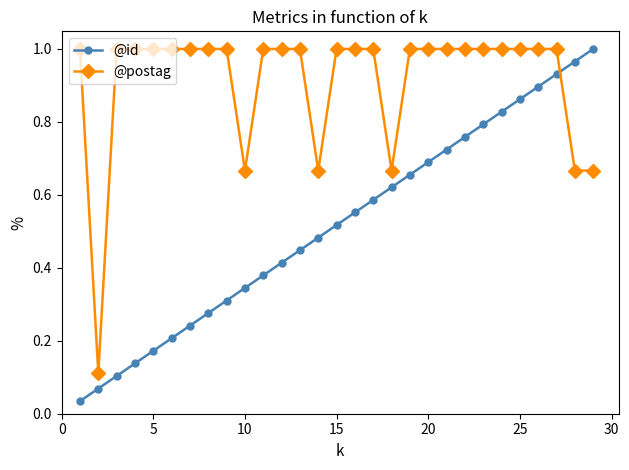

At how many categories does at least one series exceed 0?

29